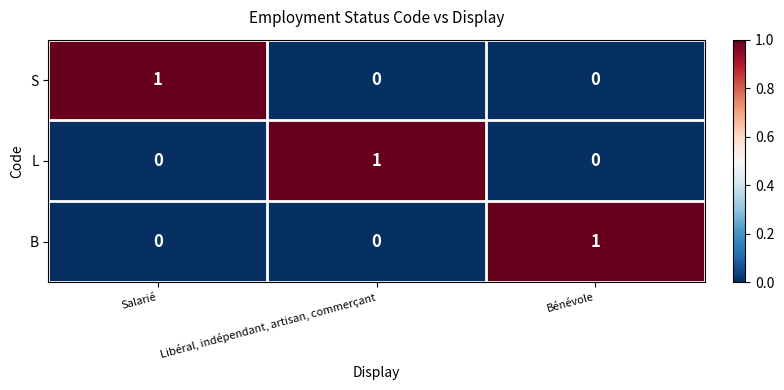

How many series are shown in this chart?

3